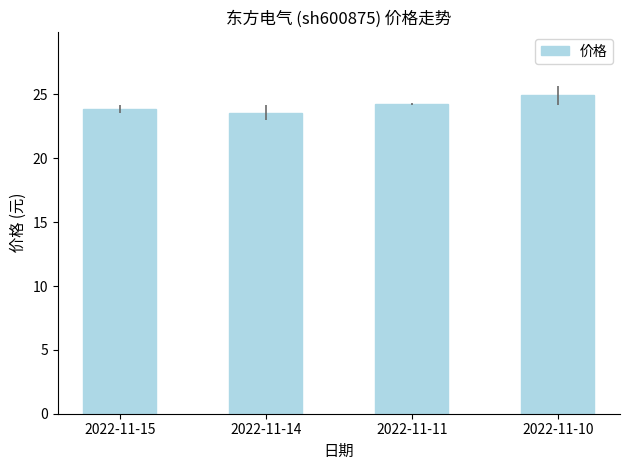

Reading right to left, extract all data points from this chart.

2022-11-10=24.9	2022-11-11=24.2	2022-11-14=23.6	2022-11-15=23.9